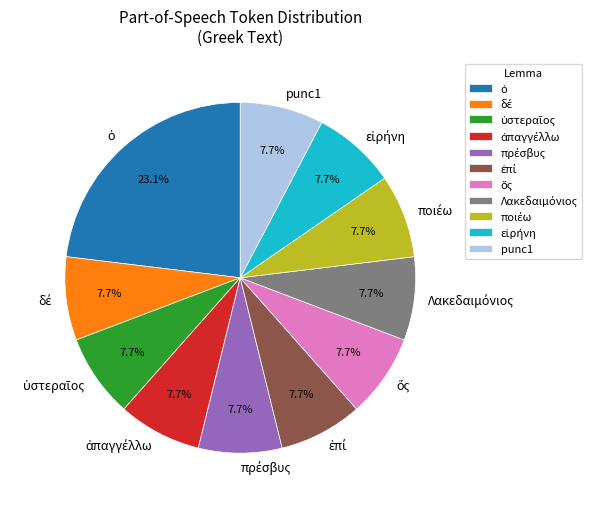

To the nearest percent, what is the average slice percentage?

9%